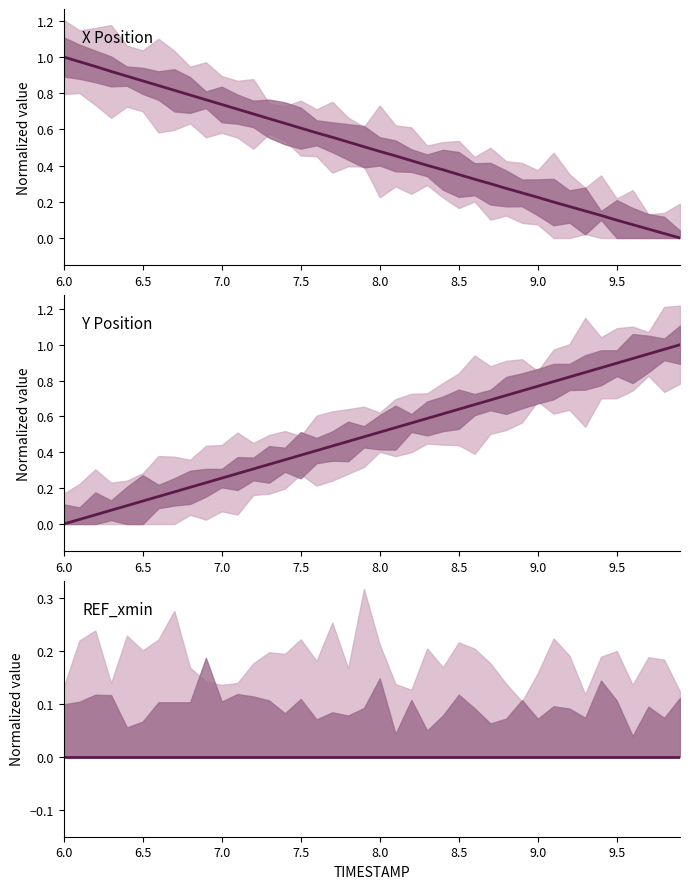

True or false: X Position has a value of 0.4 at 17.

False